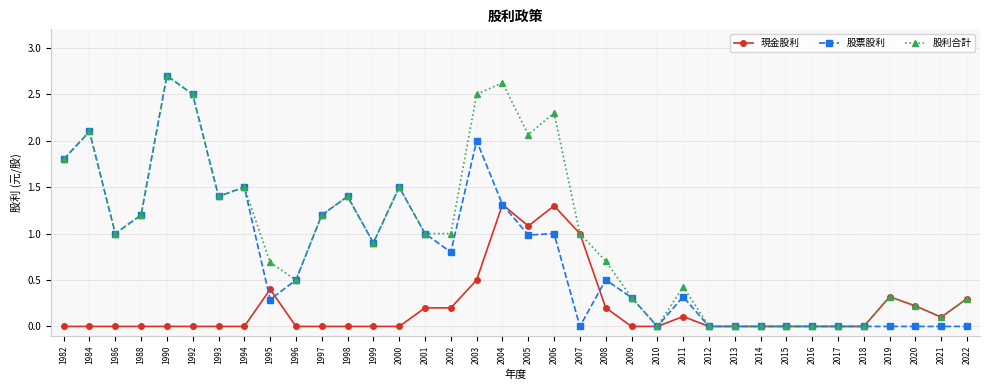

List the series in order of their overall mean, highest first.

股利合計, 股票股利, 現金股利